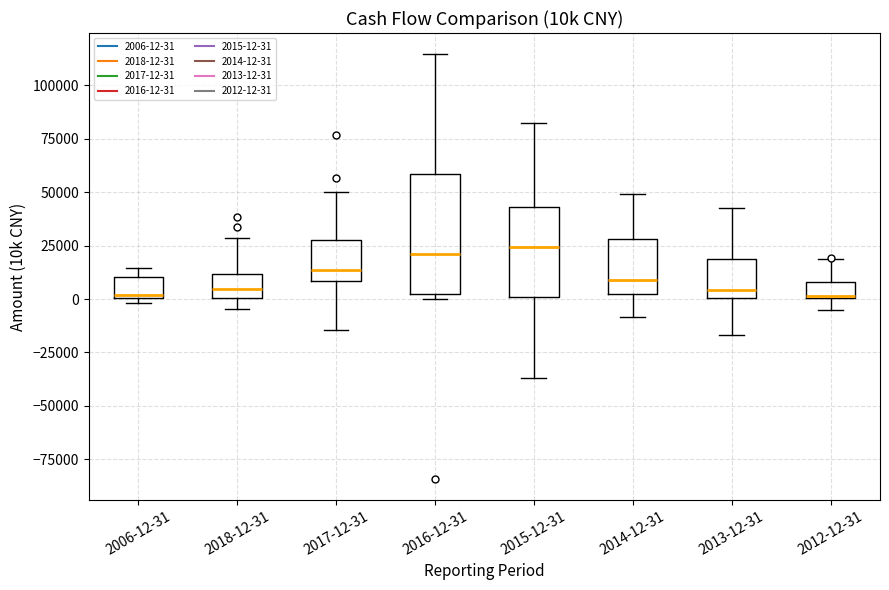

Where is the upper edge of the box for 2018-12-31 on the y-axis? The values are not printed on the chart, so give them approximately, as read against the axis.

10000